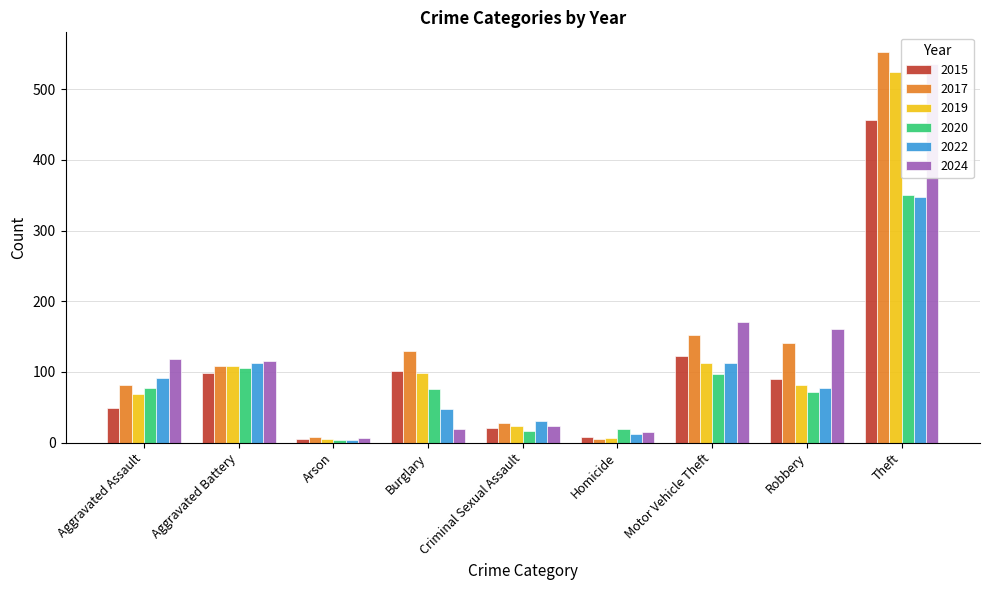

What is the label of the 5th bar from the right?

Criminal Sexual Assault